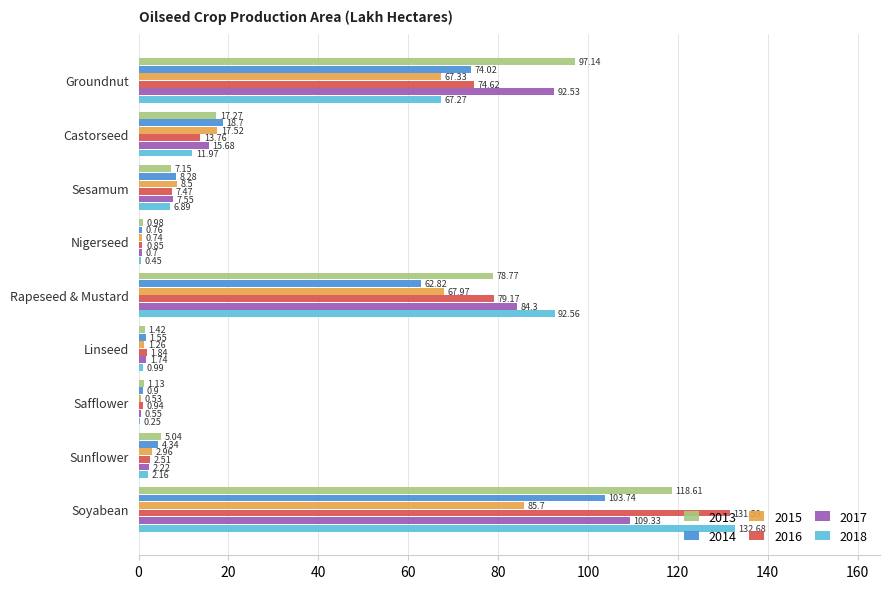

Where is 2018 nearest to the value 66?

Groundnut